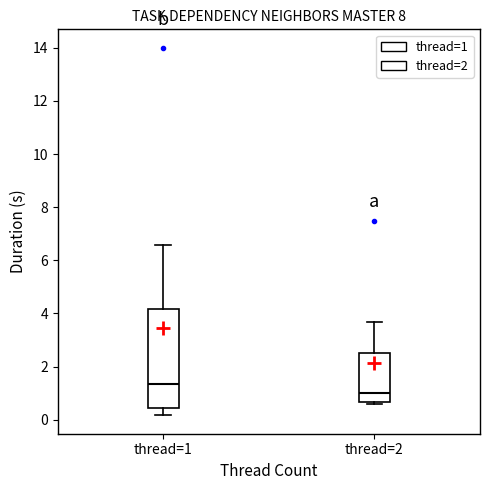

Comparing the boxes themselves (not the whiskers), which one is the tallest?

thread=1